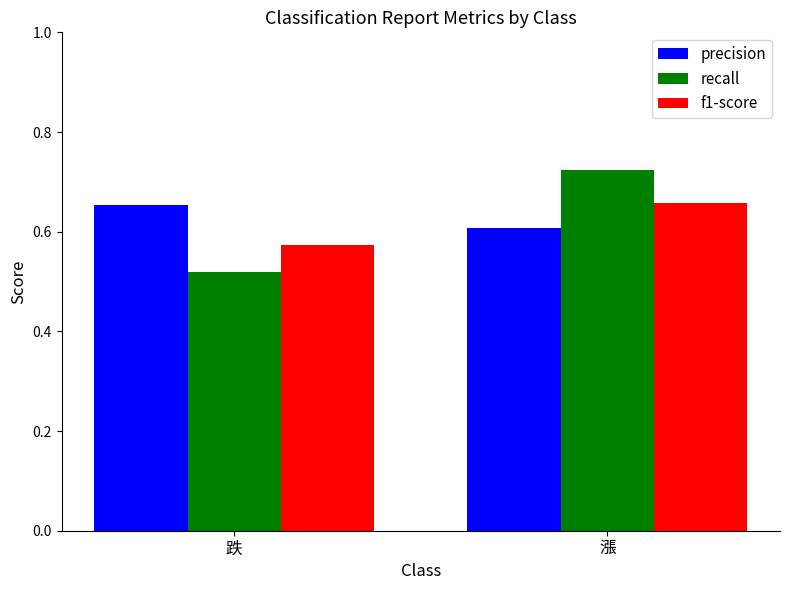

The f1-score series shows 0.3 at 跌. True or false?

False